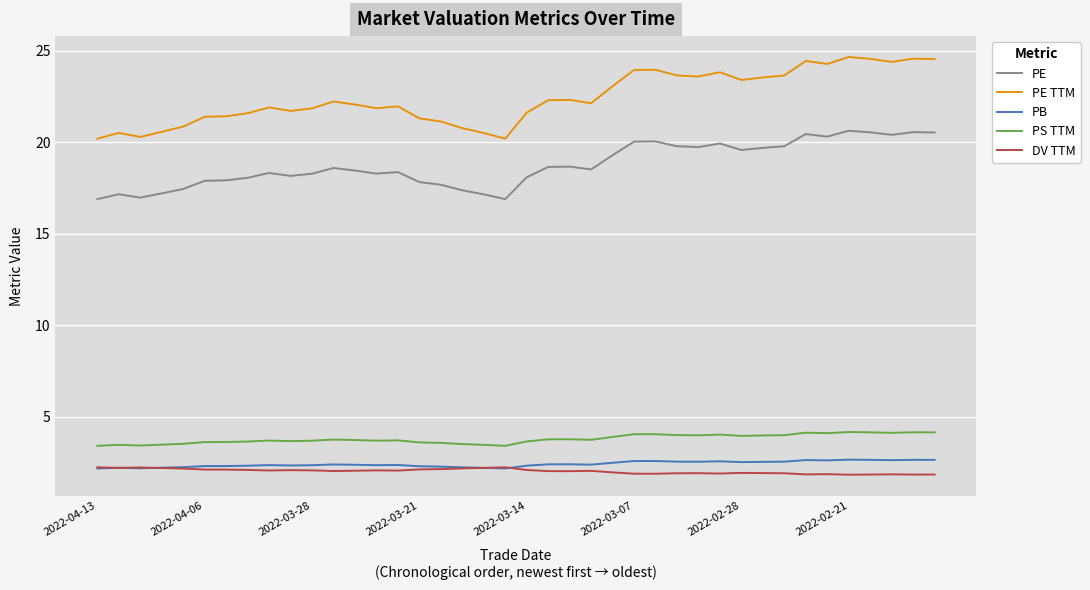

What is the minimum value for PE?

16.9